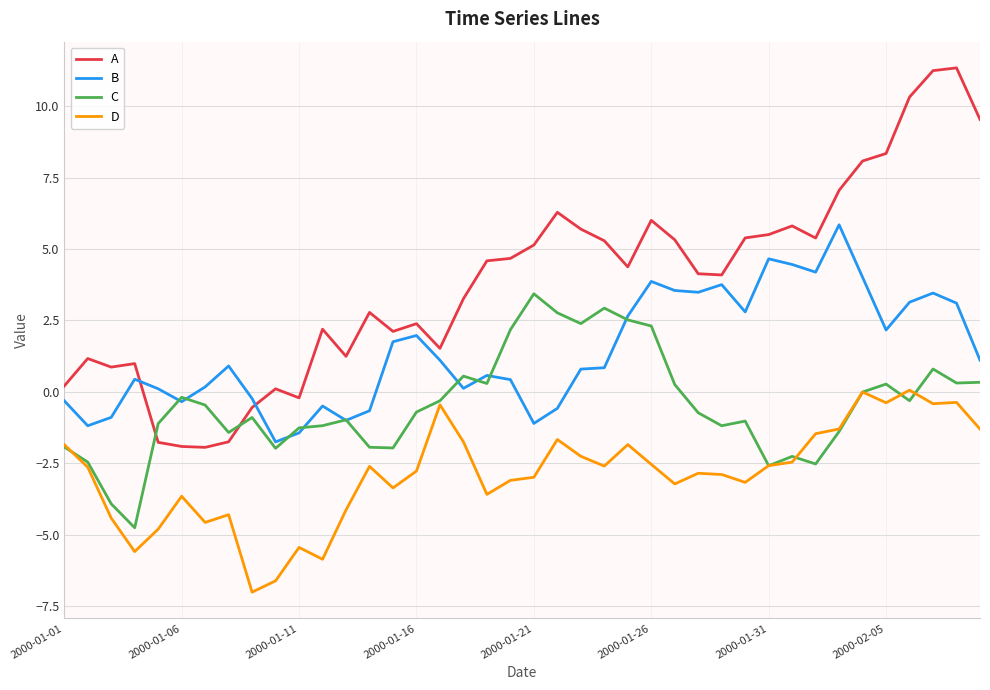

What is the lowest value of the B series?

-1.8